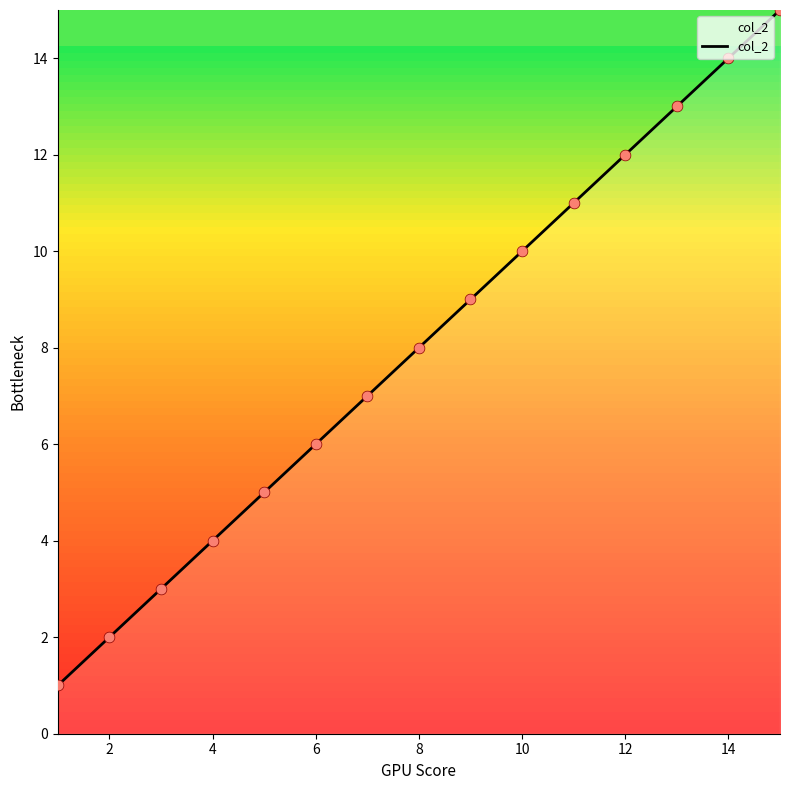

What is the greatest value displayed?

15